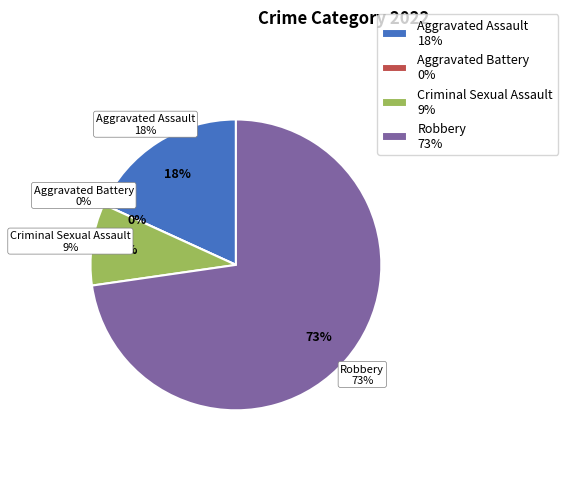

What percentage is the Robbery slice, to the nearest percent?

73%